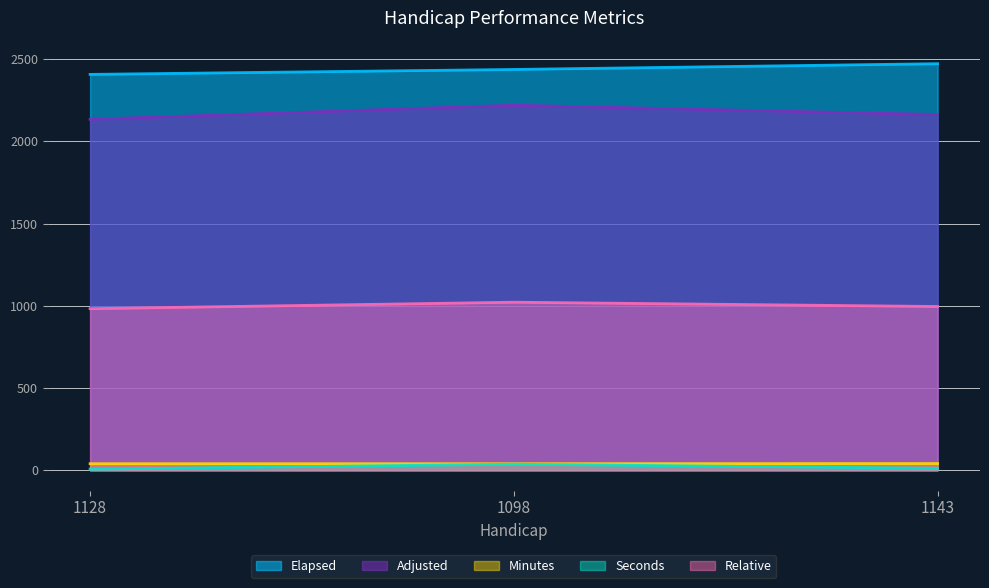

Which series has the largest total across all categories?

Elapsed